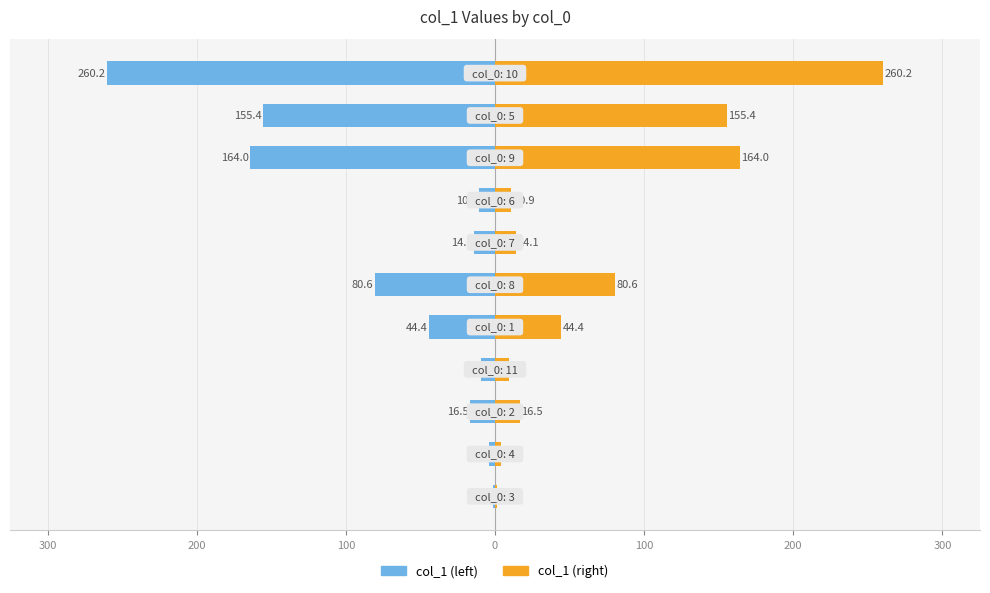

How many values in the col_1 (left) series exceed -16?

5